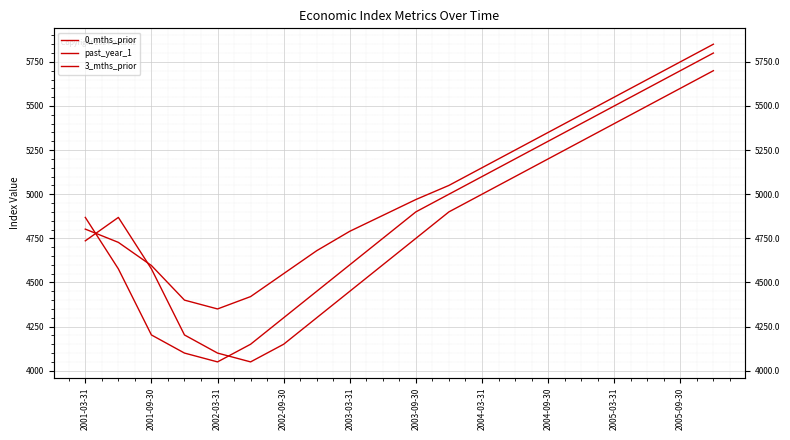

Rank the series by their average value, from lowest to highest.

3_mths_prior, 0_mths_prior, past_year_1